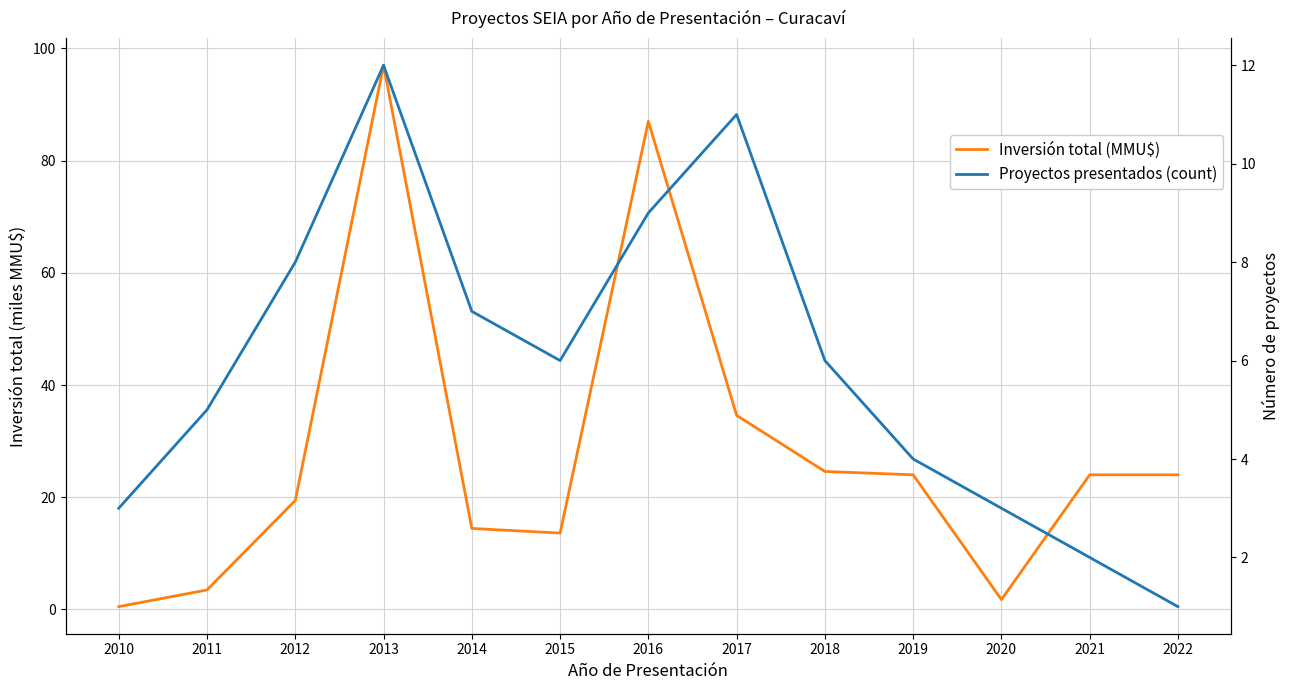

What is the value of the Inversión total (MMU$) point at the 11th from the left?

1.8